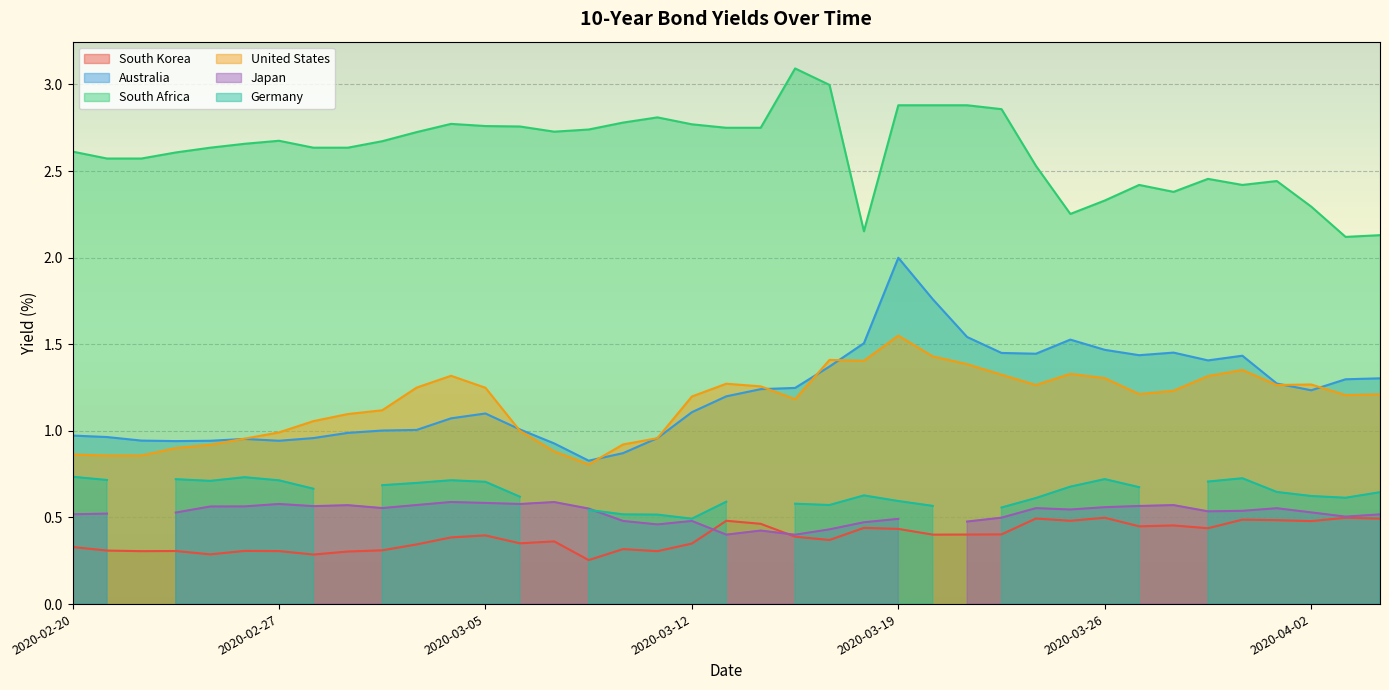

At which label does Australia first exceed 1?

2020-03-02